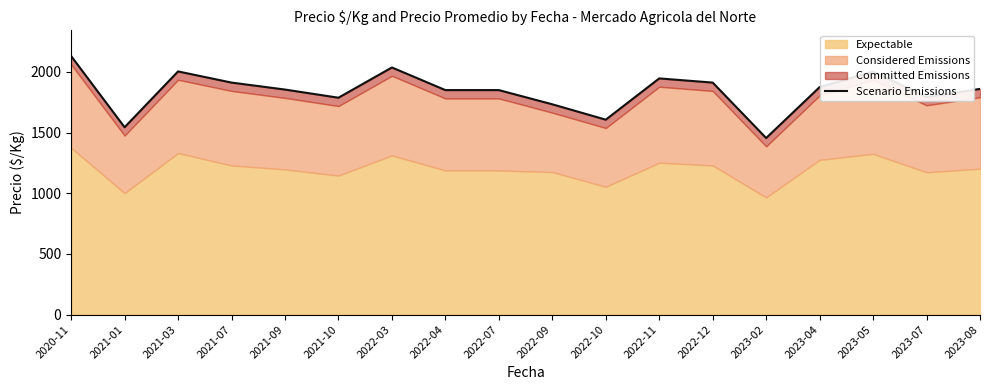

The value at 2022-09 is 2664.0. True or false?

False